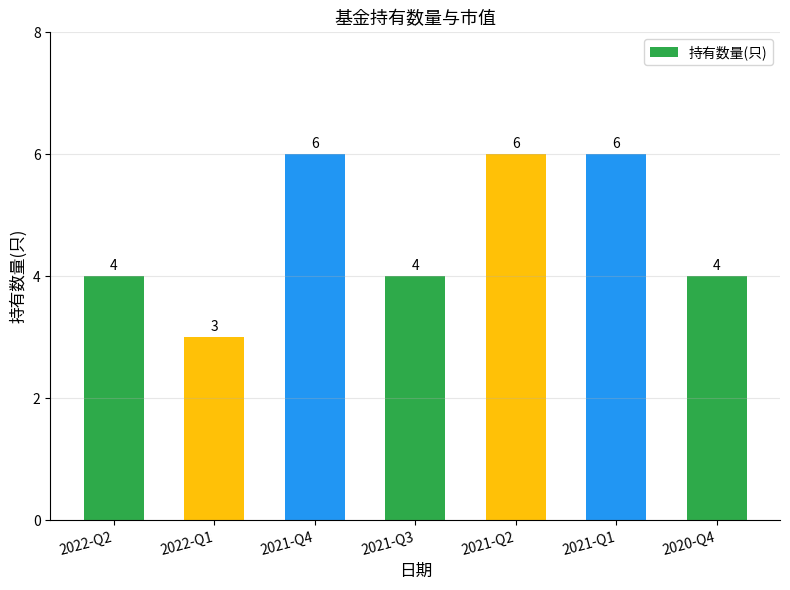

What is the difference between the maximum and minimum values?

3